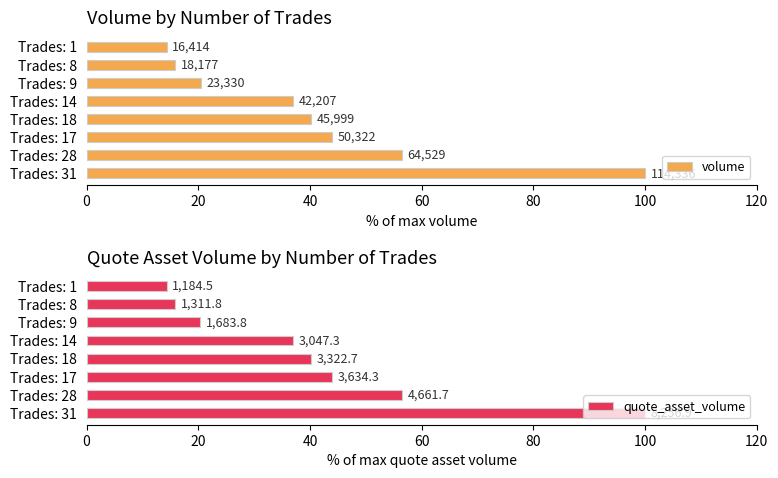

The quote_asset_volume series shows 24.5 at Trades: 8. True or false?

False